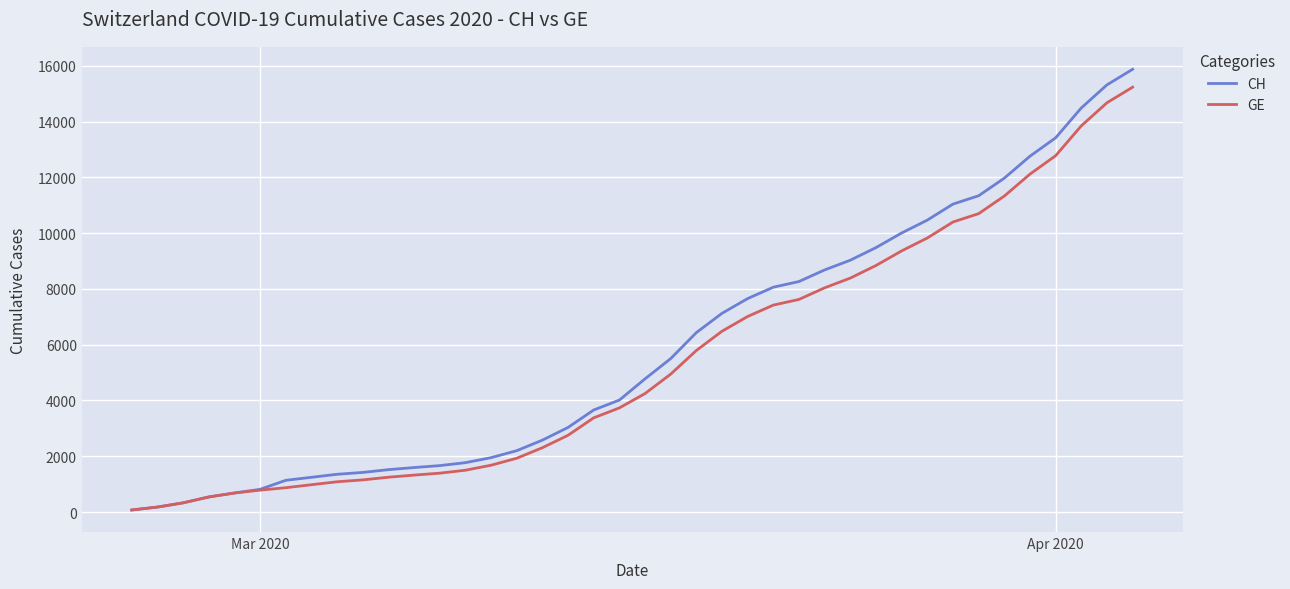

Which series has the widest spread of values?

CH